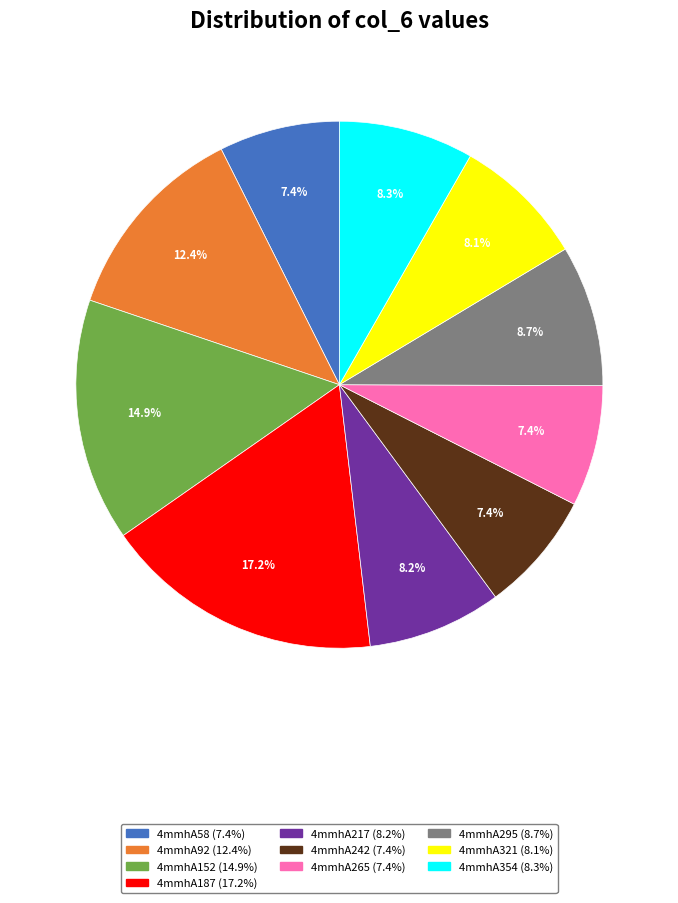

What is the ratio of the value at 4mmhA242 to the value at 4mmhA92?

0.6